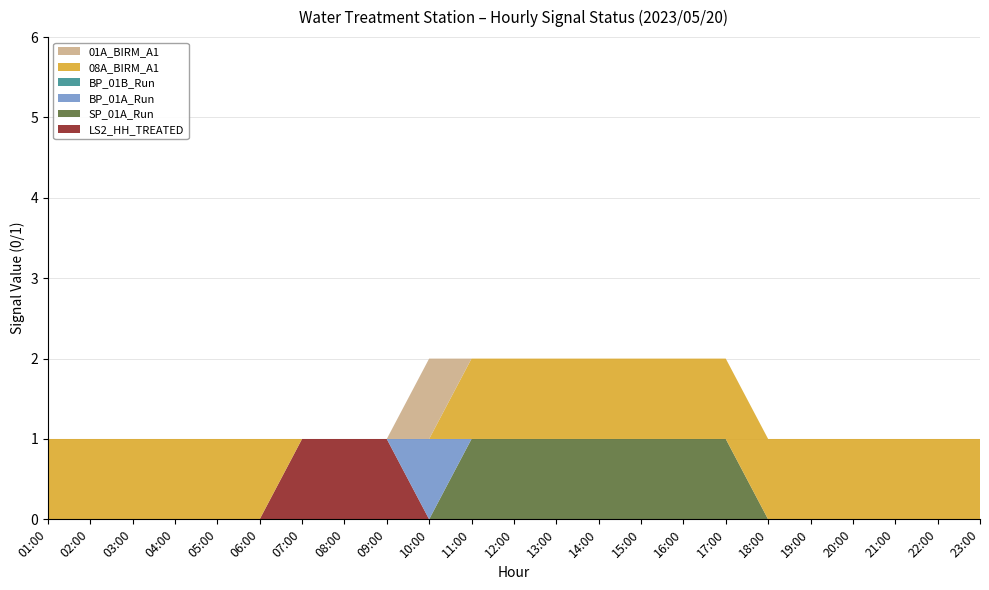

Reading right to left, extract all data points from this chart.

LS2_HH_TREATED: 23:00=0	22:00=0	21:00=0	20:00=0	19:00=0	18:00=0	17:00=0	16:00=0	15:00=0	14:00=0	13:00=0	12:00=0	11:00=0	10:00=0	09:00=1	08:00=1	07:00=1	06:00=0	05:00=0	04:00=0	03:00=0	02:00=0	01:00=0
SP_01A_Run: 23:00=0	22:00=0	21:00=0	20:00=0	19:00=0	18:00=0	17:00=1	16:00=1	15:00=1	14:00=1	13:00=1	12:00=1	11:00=1	10:00=0	09:00=0	08:00=0	07:00=0	06:00=0	05:00=0	04:00=0	03:00=0	02:00=0	01:00=0
BP_01A_Run: 23:00=0	22:00=0	21:00=0	20:00=0	19:00=0	18:00=0	17:00=0	16:00=0	15:00=0	14:00=0	13:00=0	12:00=0	11:00=0	10:00=1	09:00=0	08:00=0	07:00=0	06:00=0	05:00=0	04:00=0	03:00=0	02:00=0	01:00=0
BP_01B_Run: 23:00=0	22:00=0	21:00=0	20:00=0	19:00=0	18:00=0	17:00=0	16:00=0	15:00=0	14:00=0	13:00=0	12:00=0	11:00=0	10:00=0	09:00=0	08:00=0	07:00=0	06:00=0	05:00=0	04:00=0	03:00=0	02:00=0	01:00=0
08A_BIRM_A1: 23:00=1	22:00=1	21:00=1	20:00=1	19:00=1	18:00=1	17:00=1	16:00=1	15:00=1	14:00=1	13:00=1	12:00=1	11:00=1	10:00=0	09:00=0	08:00=0	07:00=0	06:00=1	05:00=1	04:00=1	03:00=1	02:00=1	01:00=1
01A_BIRM_A1: 23:00=0	22:00=0	21:00=0	20:00=0	19:00=0	18:00=0	17:00=0	16:00=0	15:00=0	14:00=0	13:00=0	12:00=0	11:00=0	10:00=1	09:00=0	08:00=0	07:00=0	06:00=0	05:00=0	04:00=0	03:00=0	02:00=0	01:00=0